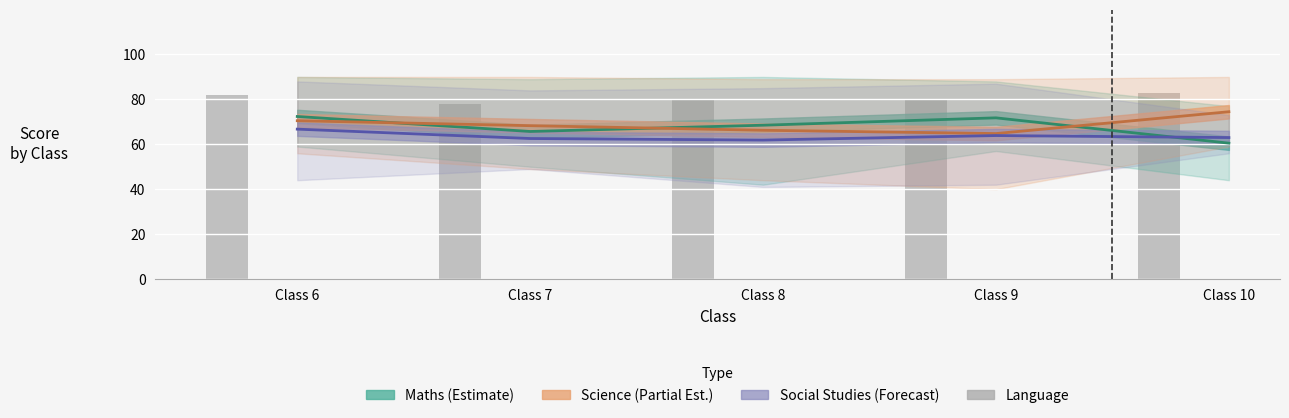

List the labels in order of value, smallest first.

Class 7, Class 9, Class 8, Class 6, Class 10